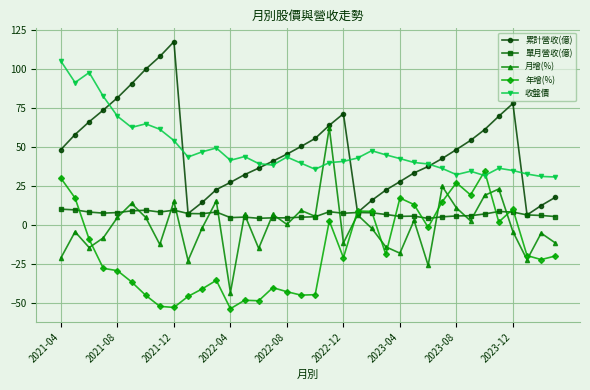

Which series ends up on top after the final intersection of 收盤價 and 年增(%)?

收盤價